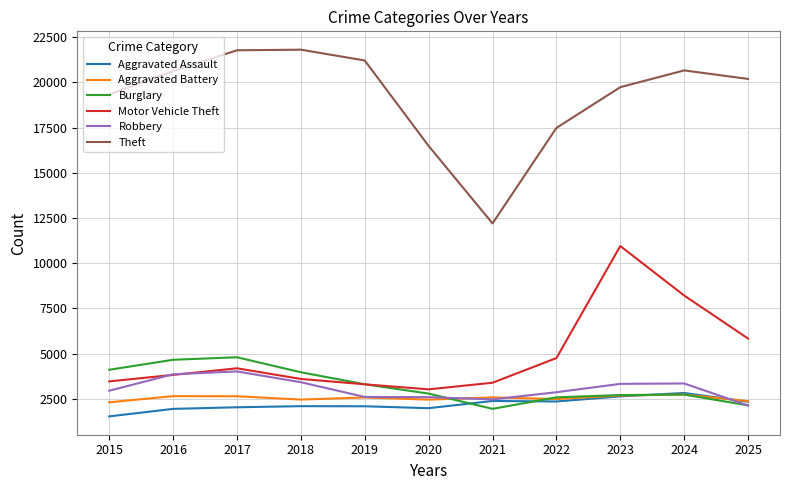

How many lines are shown in the chart?

6